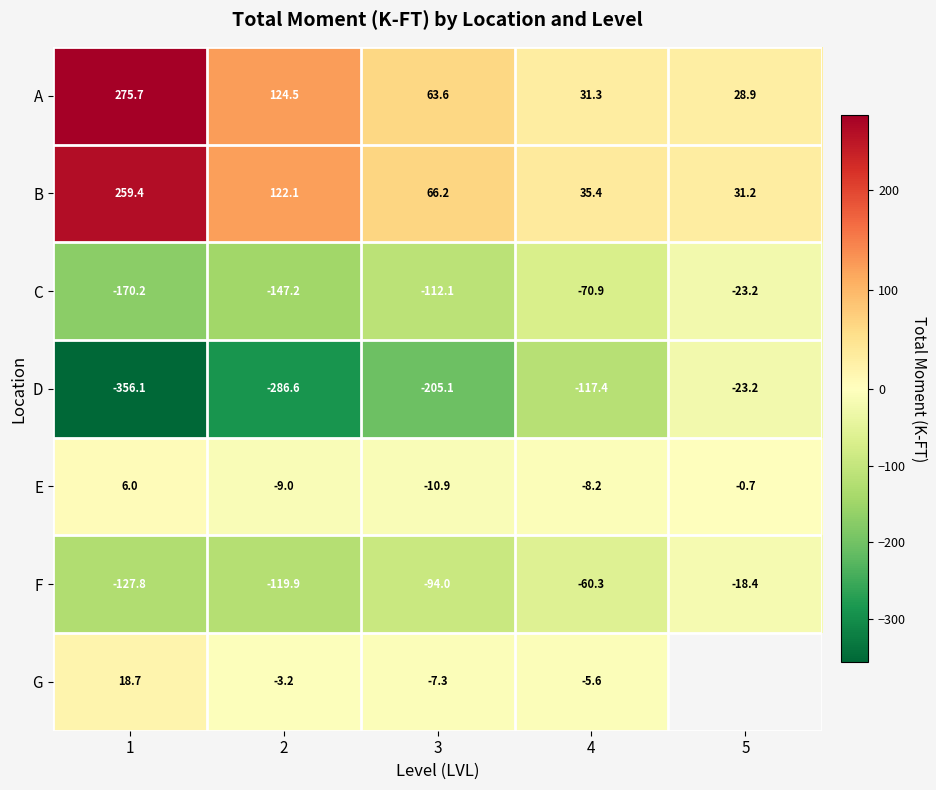

At how many categories does at least one series exceed -244?

5